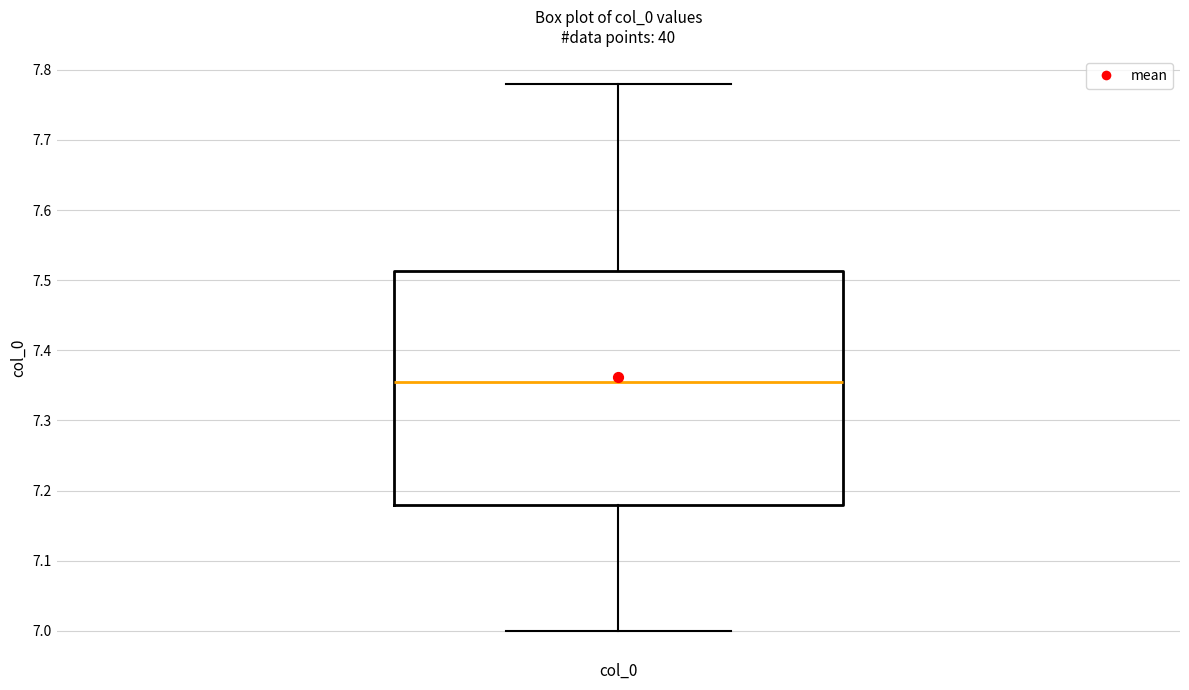

Transcribe this box plot: give where the median line is, the range the box spans, and where the two whiskers end, as read against the y-axis. The values are not printed on the chart, so give them approximately, as read against the axis.

median 7.36, box 7.18 to 7.51, whiskers 7.00 to 7.78